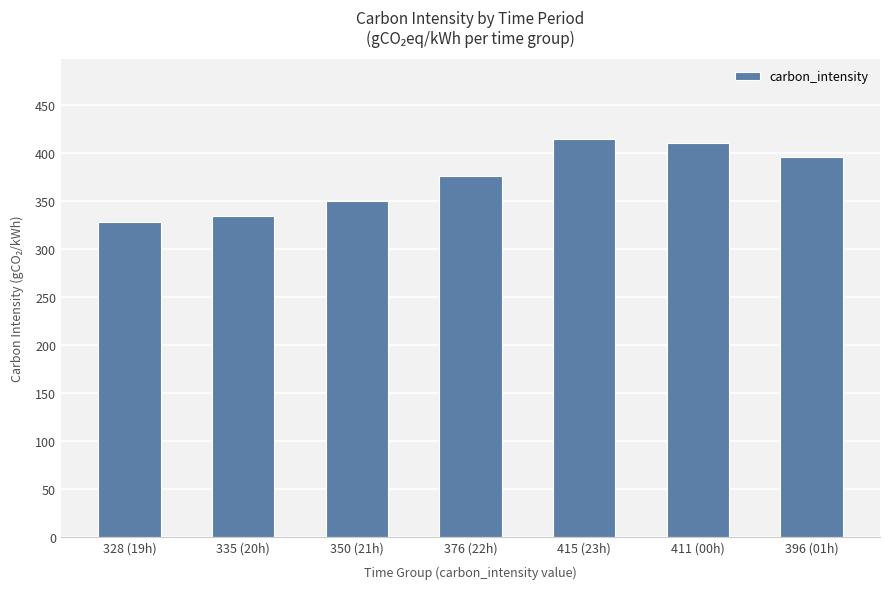

What is the difference between the second highest and second lowest values?

76